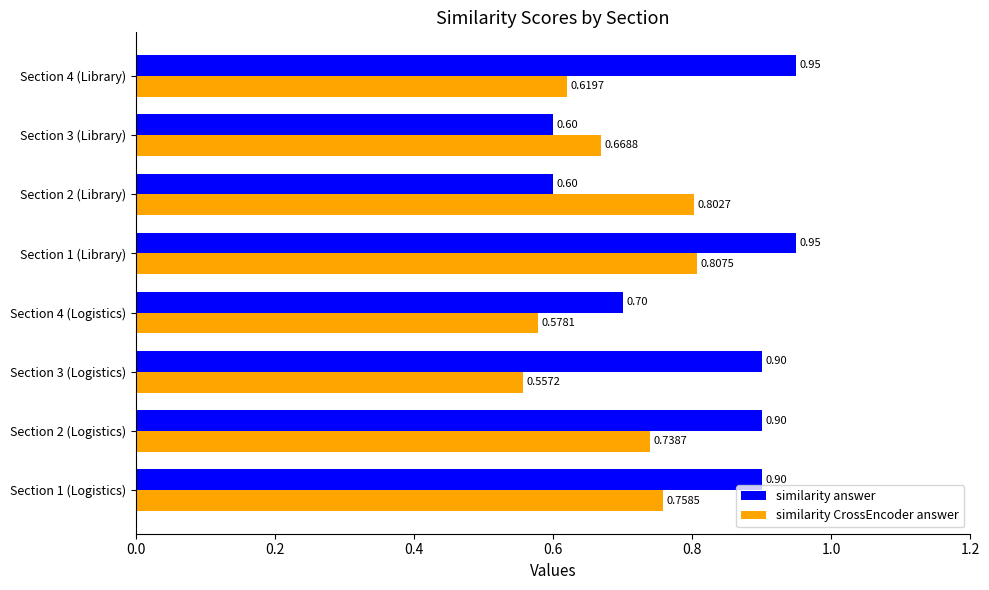

Which series has the largest total across all categories?

similarity answer